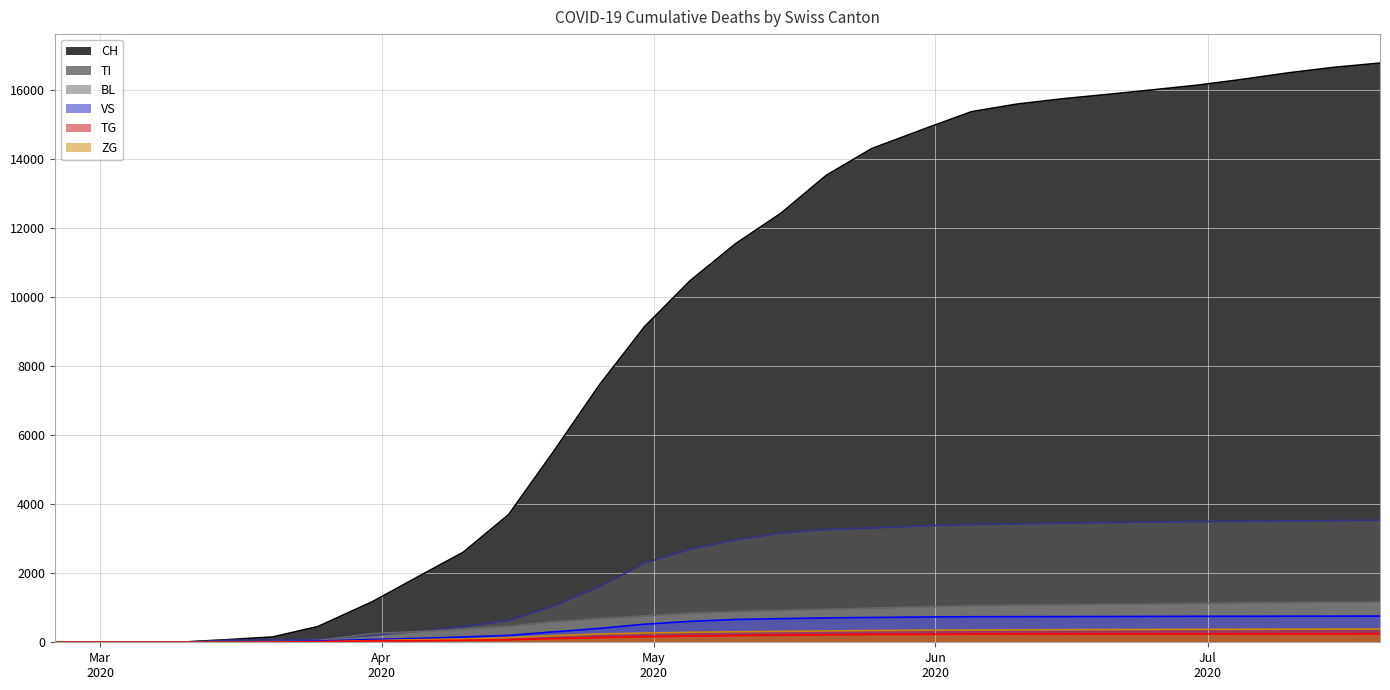

Where does the BL series first go above 887?

2020-05-15